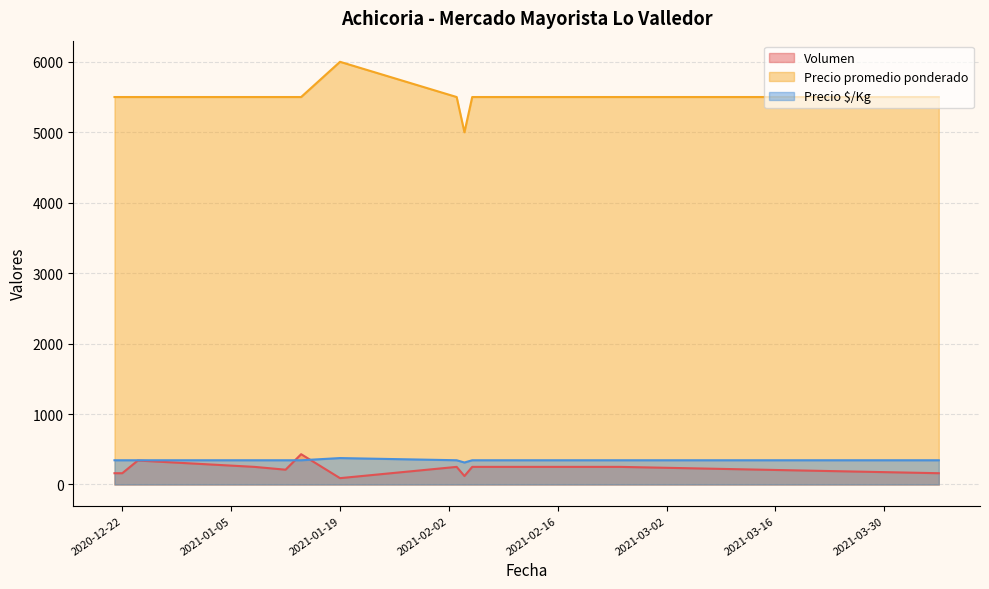

At which category does Volumen reach its first local peak?

2020-12-24